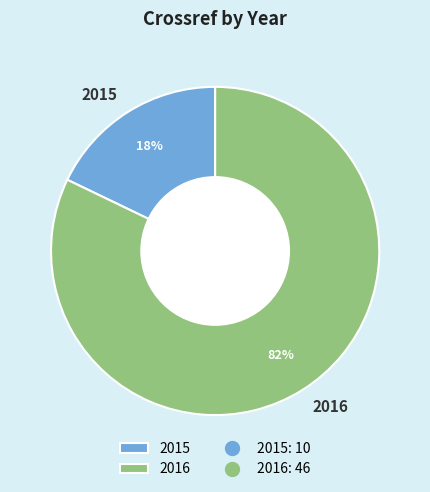

Which slice represents more than half of the pie?

2016